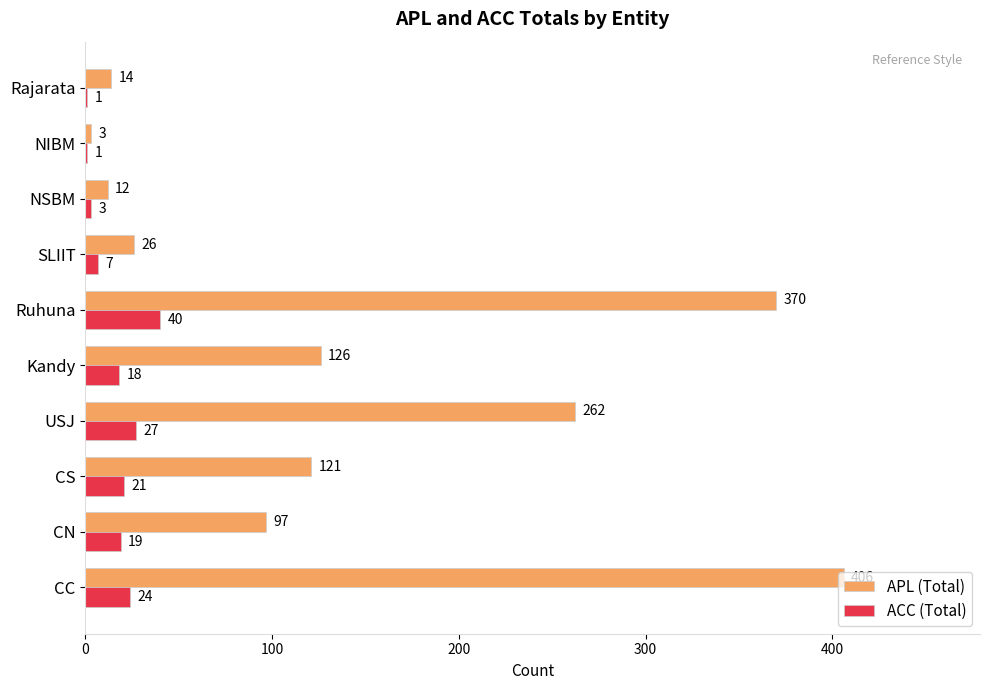

What is the sum of the ACC (Total) values at CC and USJ?

51